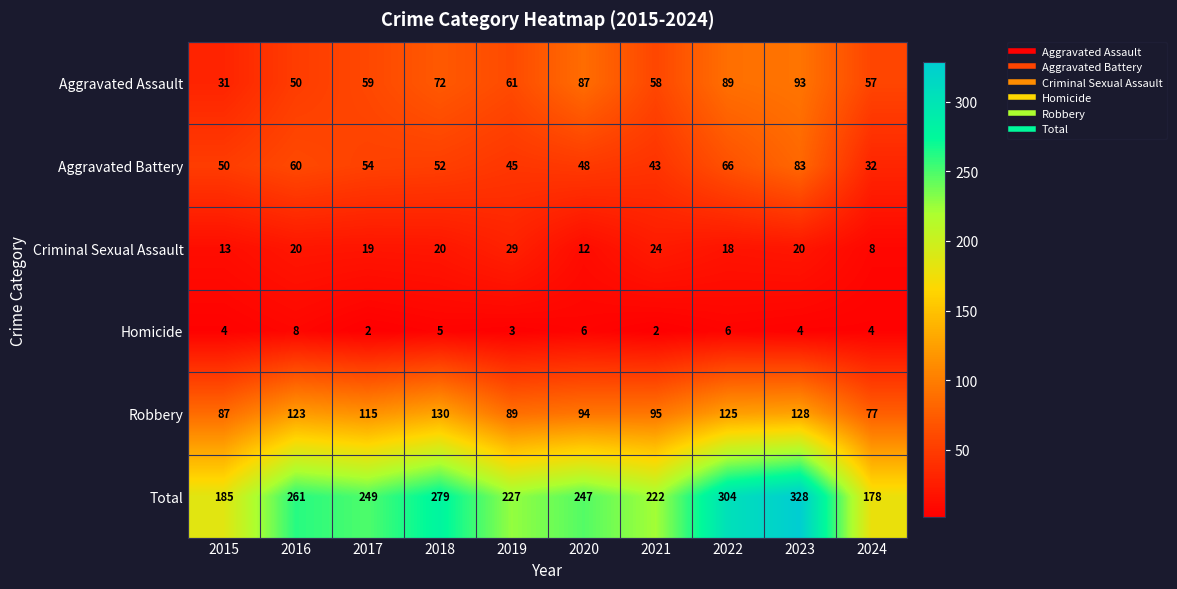

At 2019, list the series in order from smallest to largest.

Homicide, Criminal Sexual Assault, Aggravated Battery, Aggravated Assault, Robbery, Total